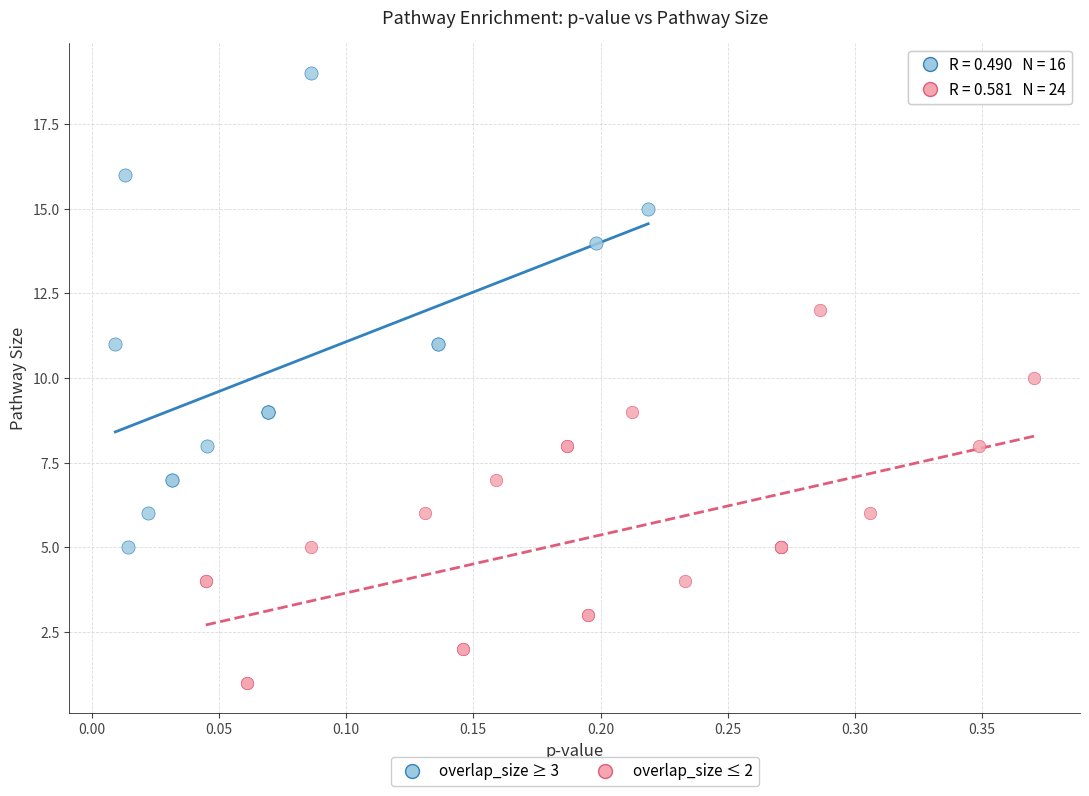

Which series contains the lowest Y value?

overlap_size ≤ 2